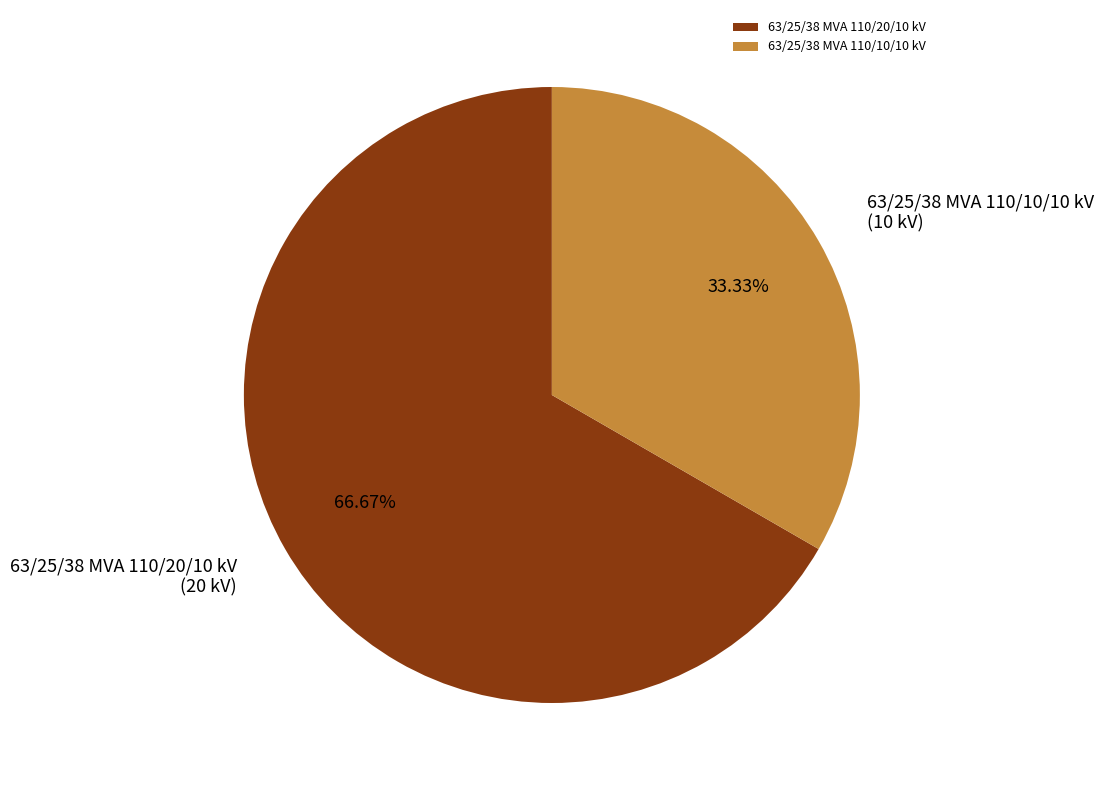

Which slice is the smallest?

63/25/38 MVA 110/10/10 kV